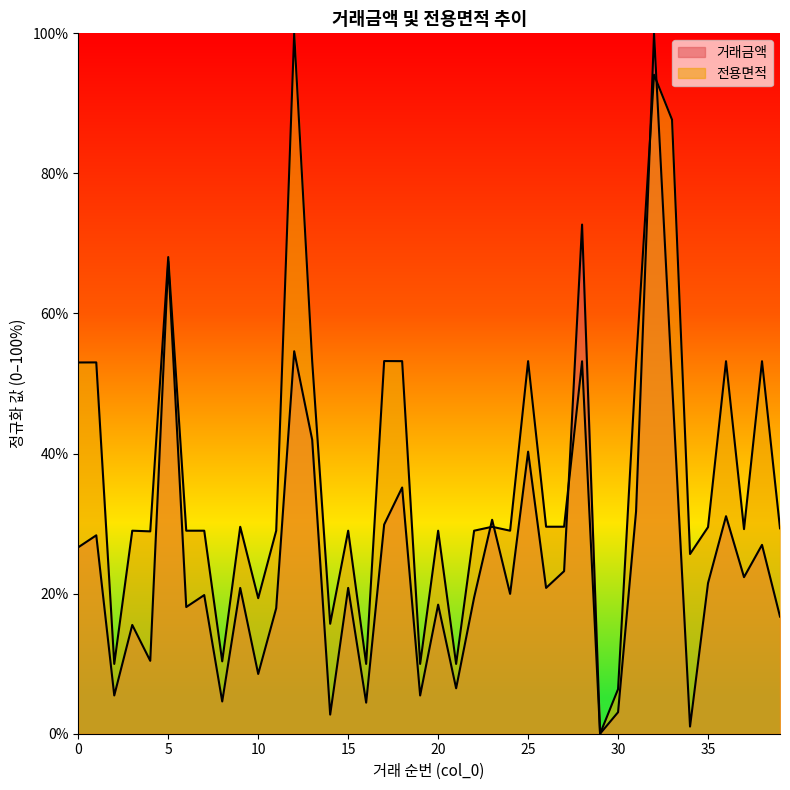

Which series has the largest range (max minus min)?

거래금액